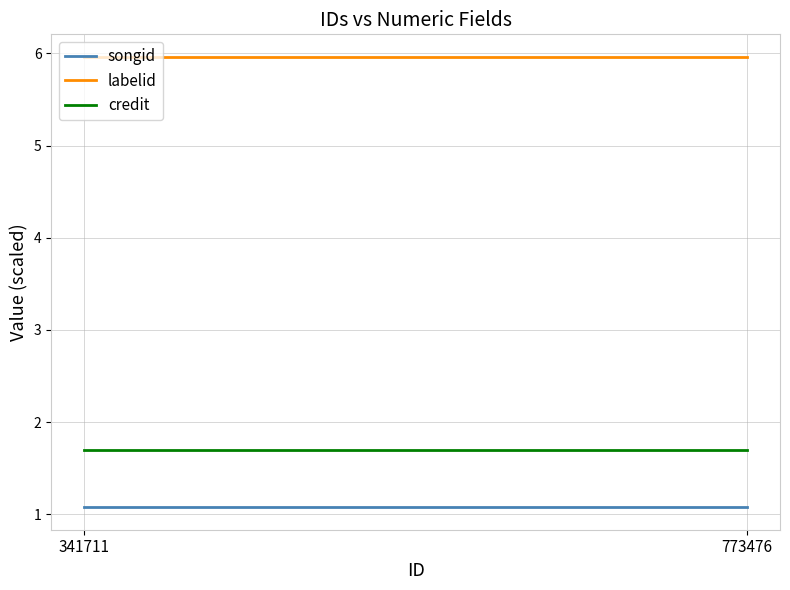

Reading right to left, list all the values displayed in this chart.

songid: 773476=1.1	341711=1.1
labelid: 773476=6.0	341711=6.0
credit: 773476=1.7	341711=1.7